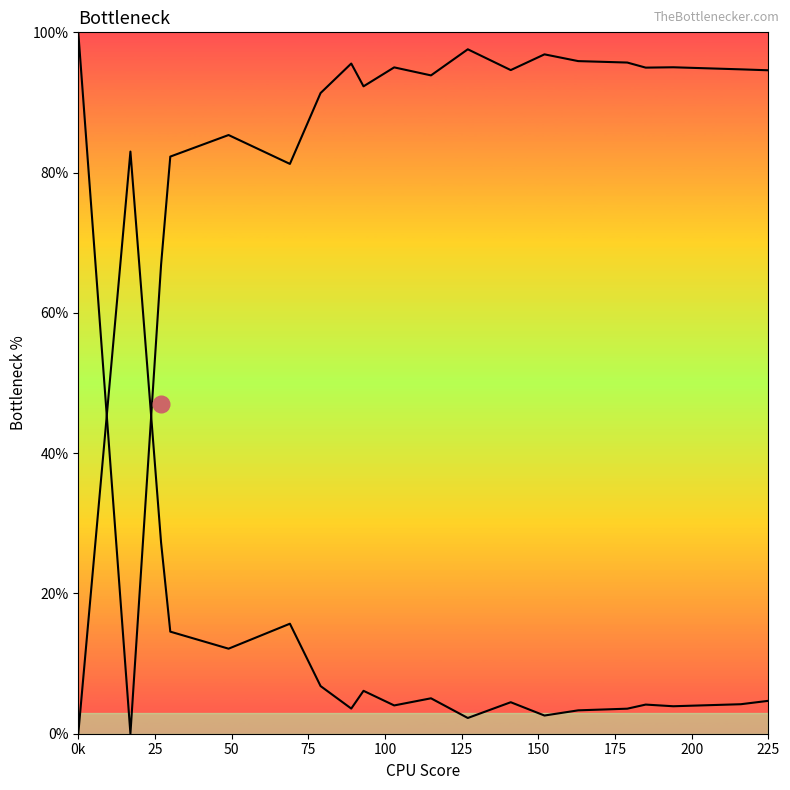

How many lines are shown in the chart?

2